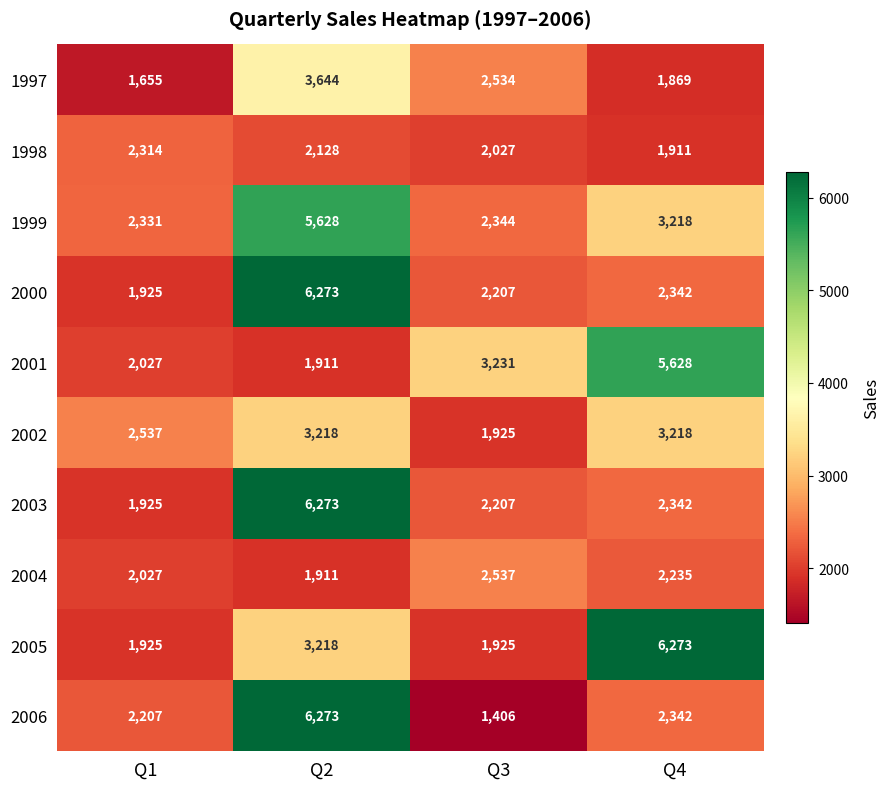

What is the spread (max minus min) of values at Q3?

1825